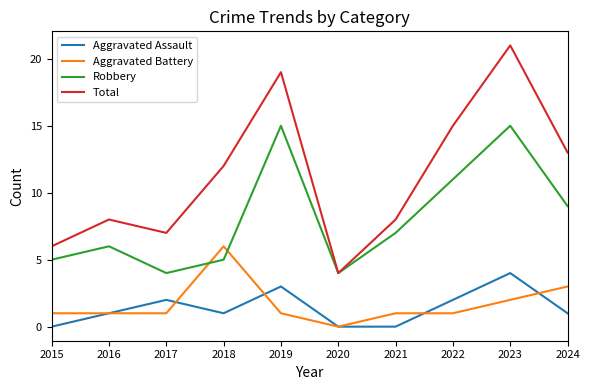

How many values in Aggravated Battery are above zero?

9